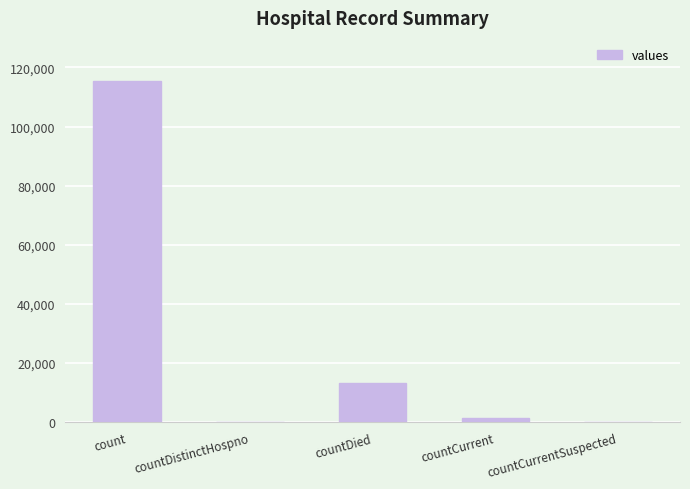

The value at countCurrent is 1383. True or false?

True